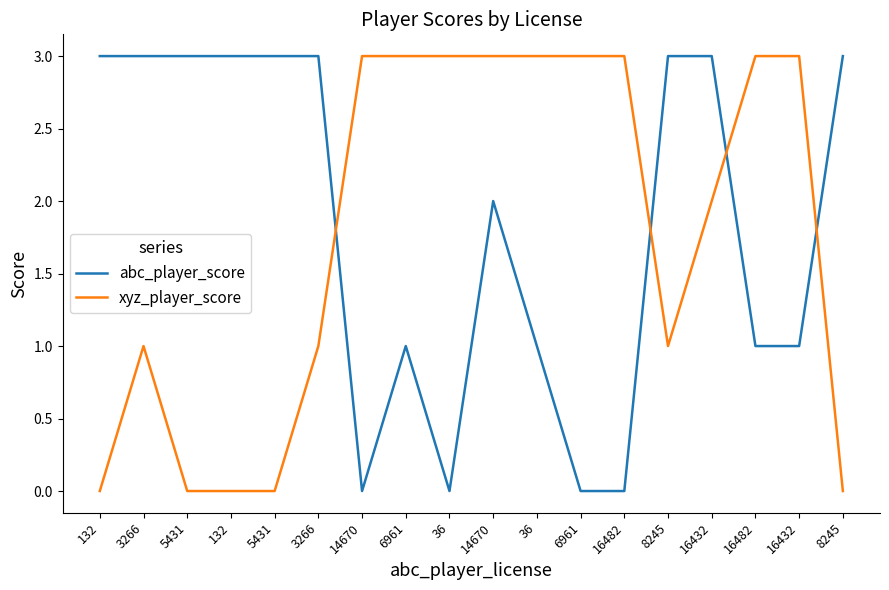

In abc_player_score, how many points are higher than both neighbors (excluding endpoints)?

2